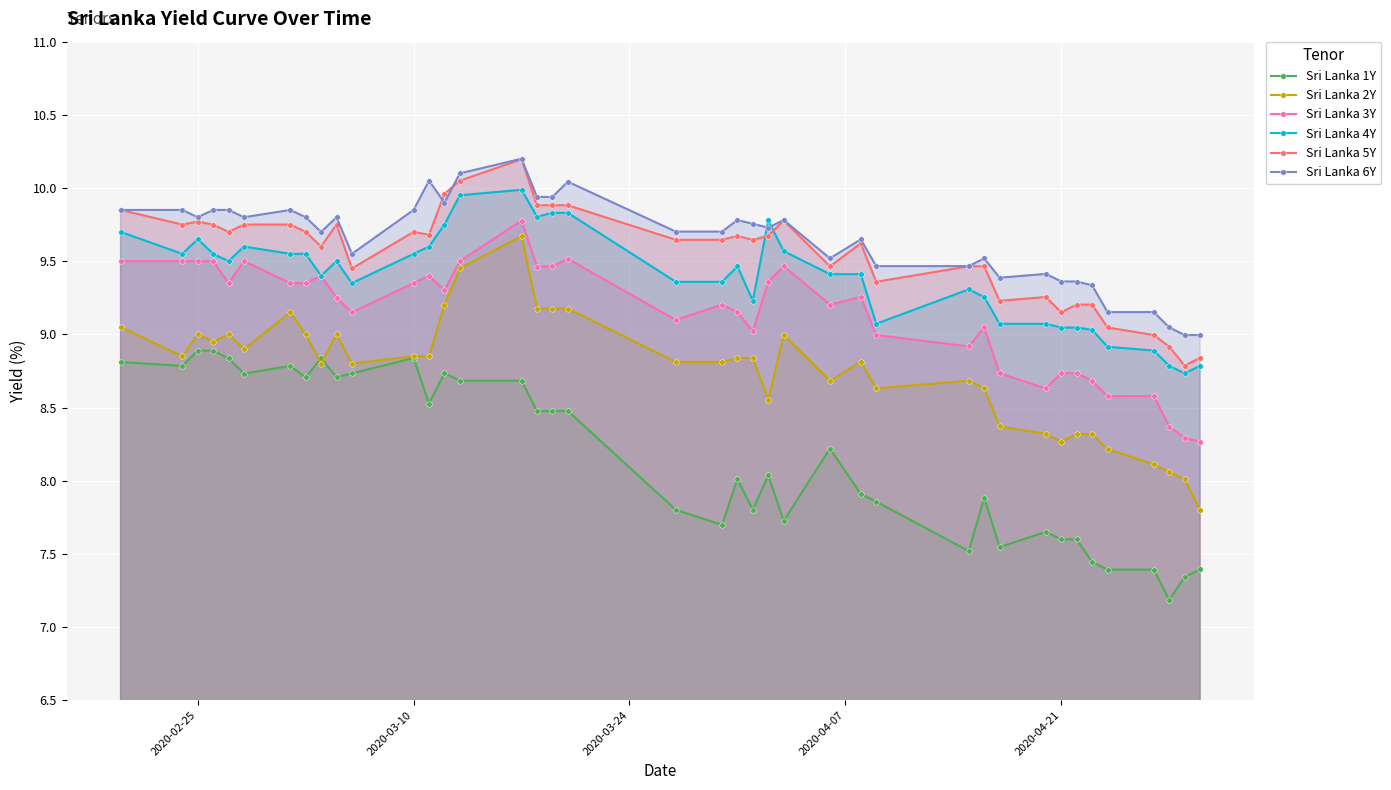

What is the value of the Sri Lanka 5Y point at the 18th from the left?

9.9